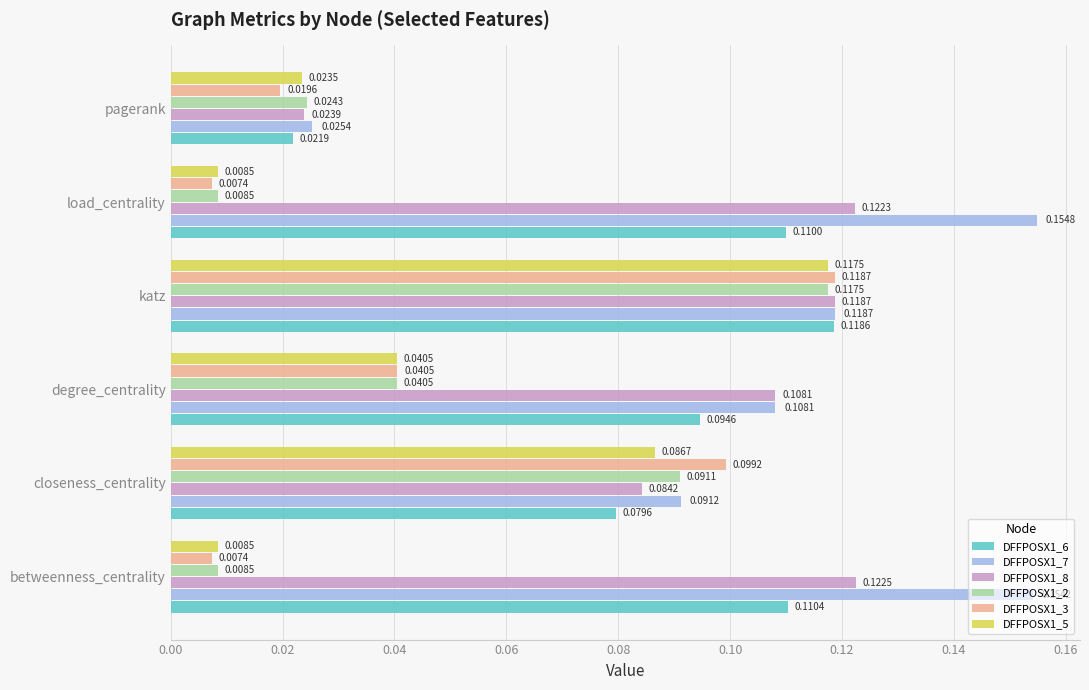

Which series has the largest total across all categories?

DFFPOSX1_7